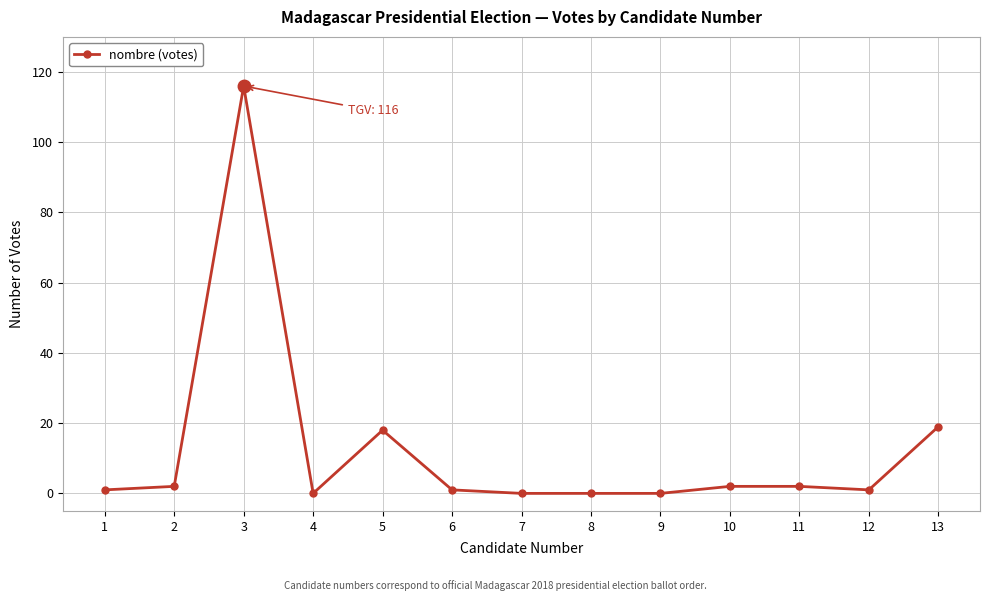

What is the change in value from 3 to 7?

-116